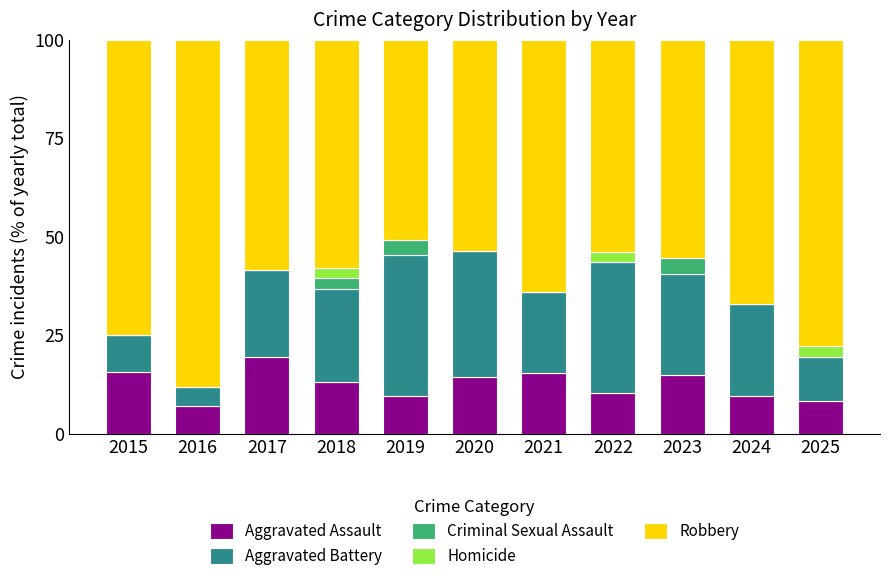

What is the sum of the Aggravated Assault values at 2016 and 2024?

16.7